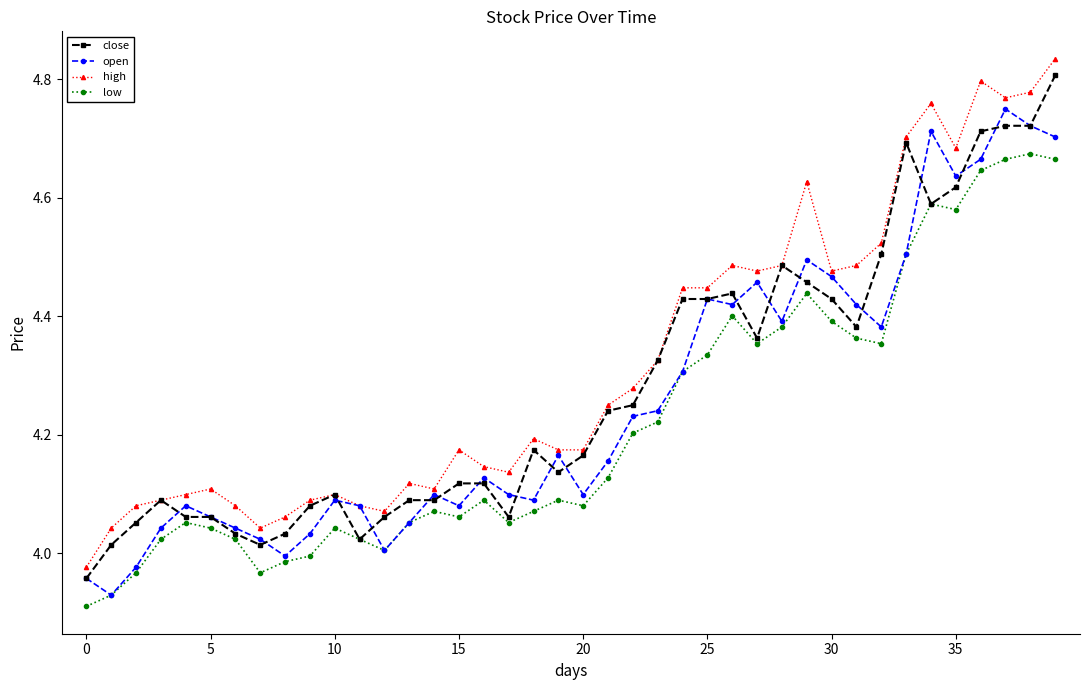

Does the chart display data point markers on the line(s)?

Yes